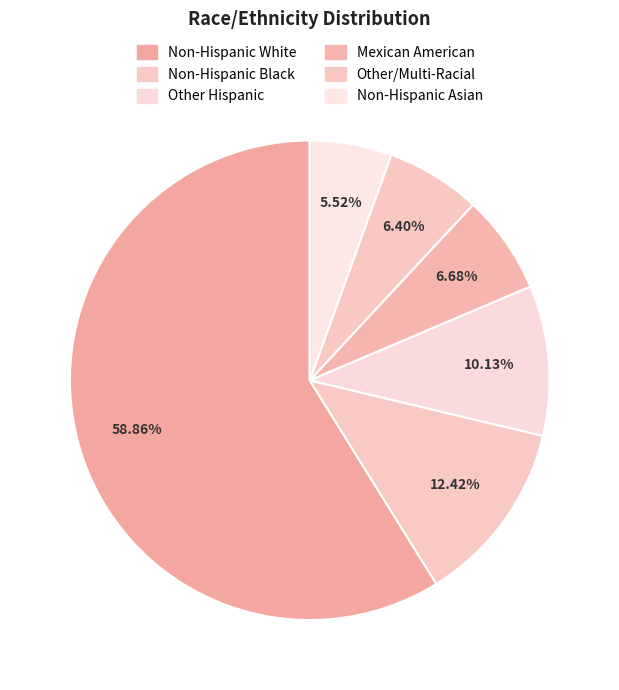

How many slices are in this pie chart?

6